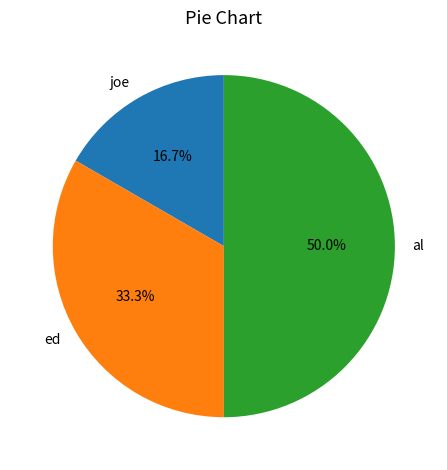

To the nearest percent, what is the difference between the largest and smallest slice percentages?

33%